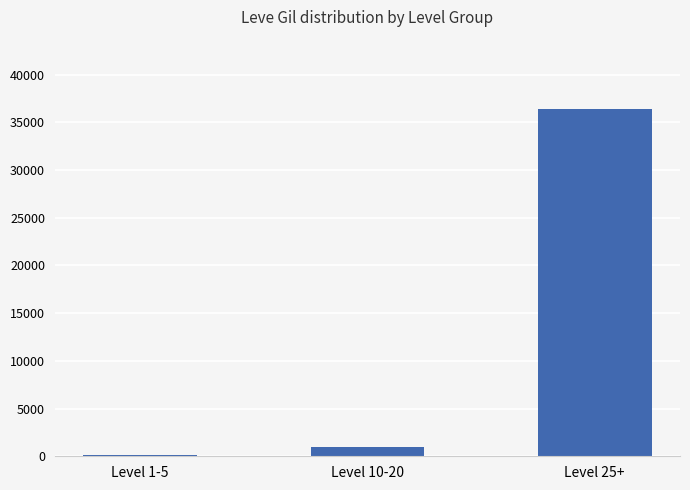

What is the difference between the maximum and minimum values?

36230